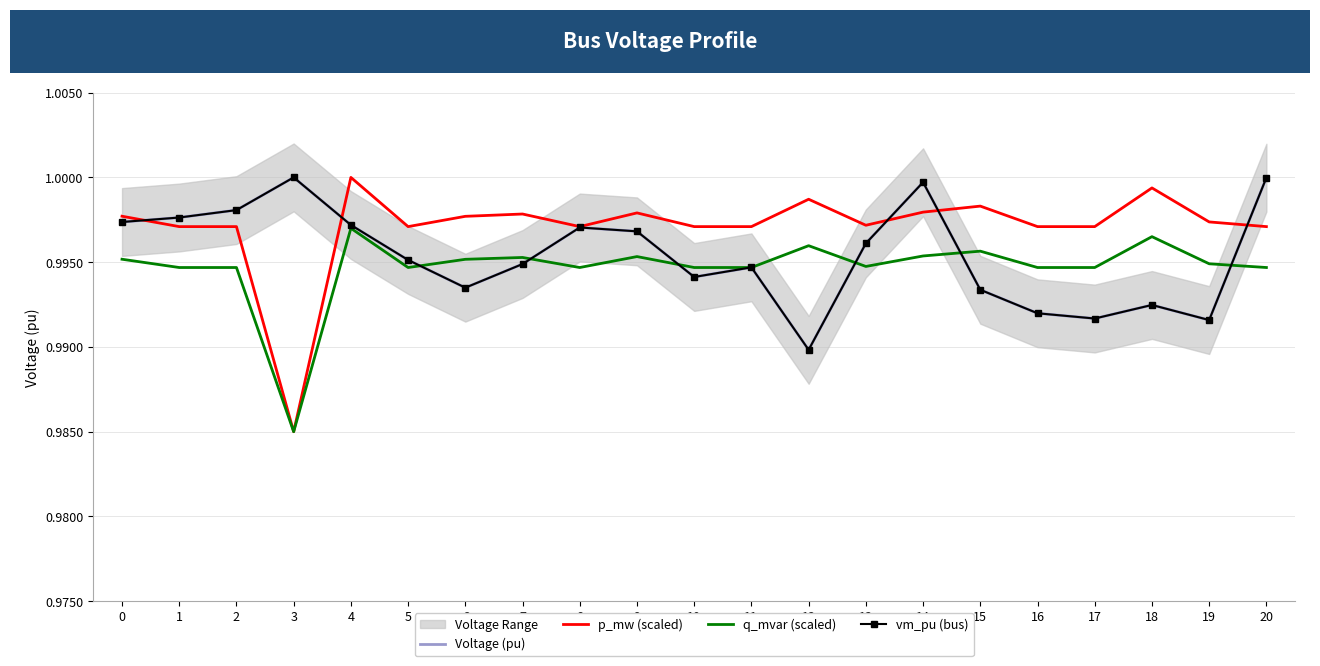

Between 5 and 6, which series saw the biggest shift?

Voltage (pu)